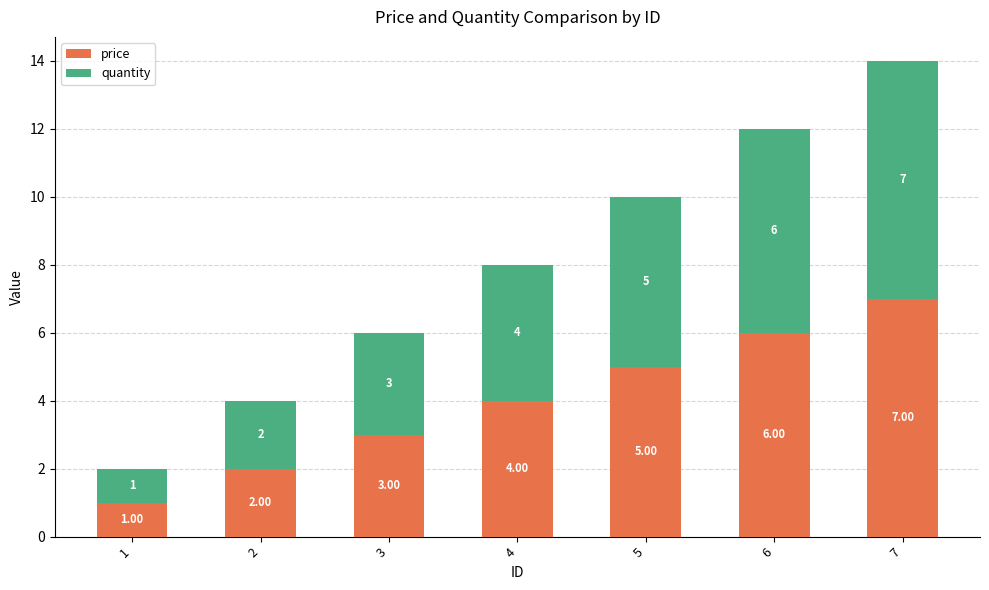

What is the value of the price bar at the 7th from the left?

7